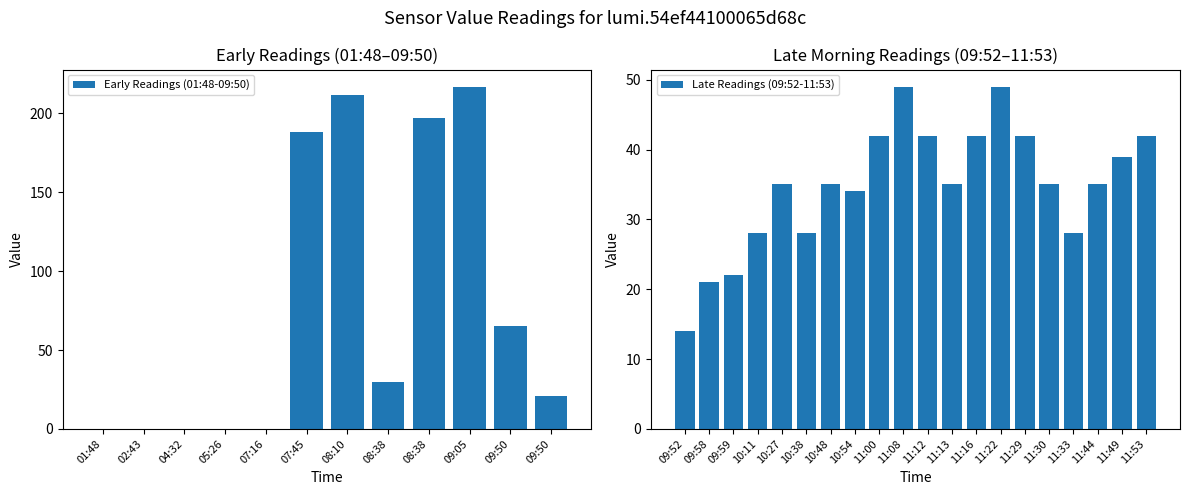

Where is the data nearest to the value 108?

09:50